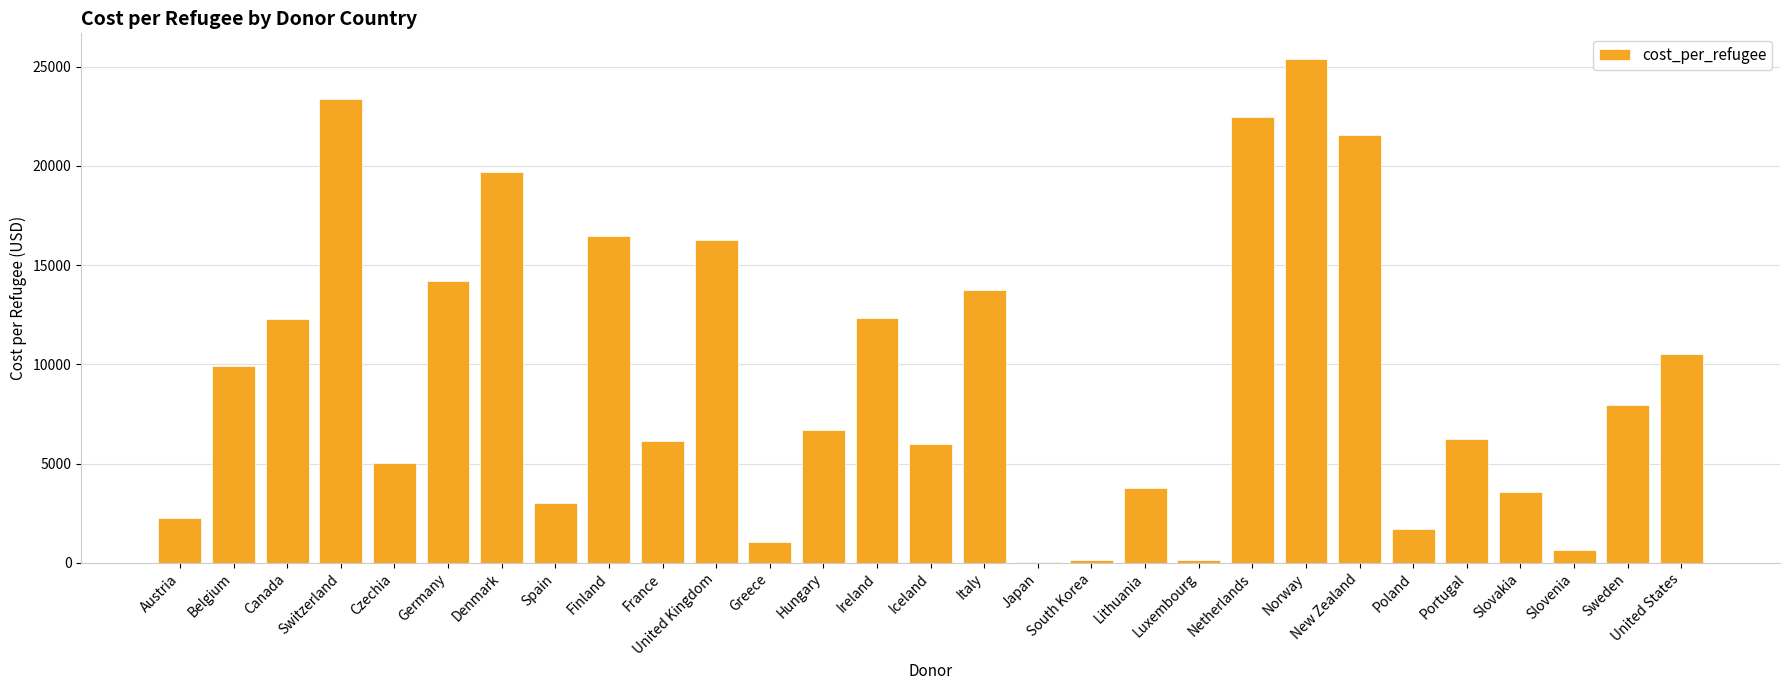

Is it true that the value at Italy is 13768.1?

True